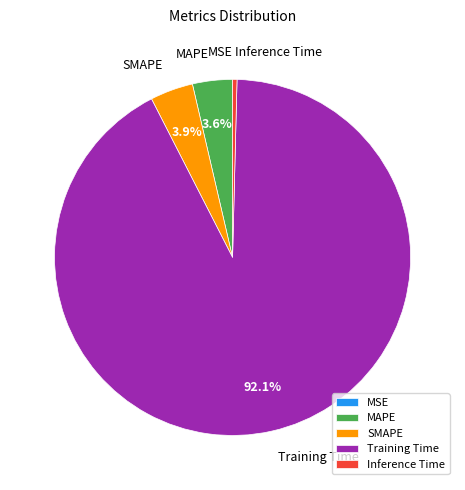

What is the majority slice?

Training Time